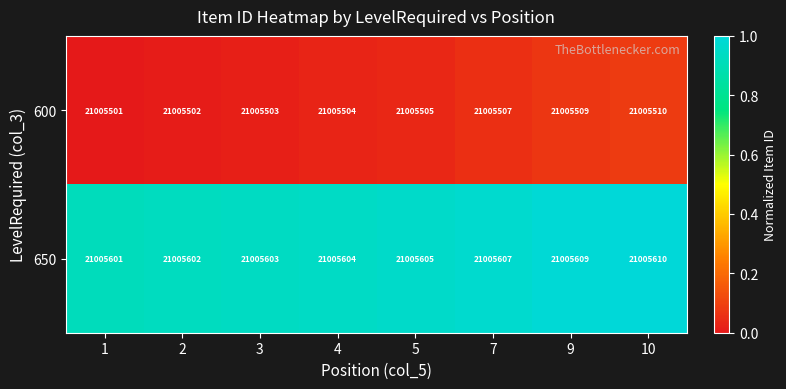

How many series are shown in this chart?

2